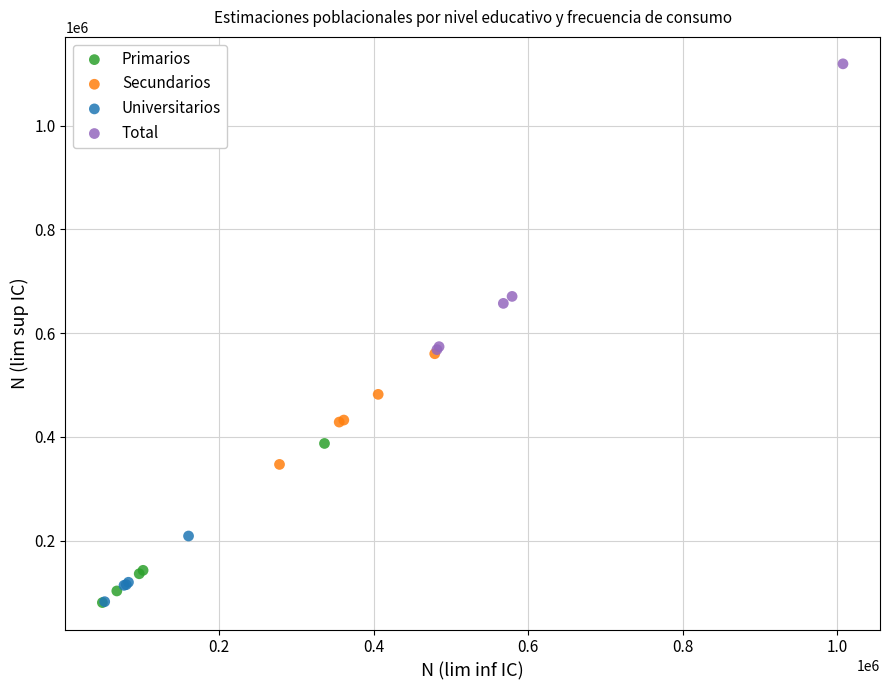

Which series has the widest spread of Y values?

Total